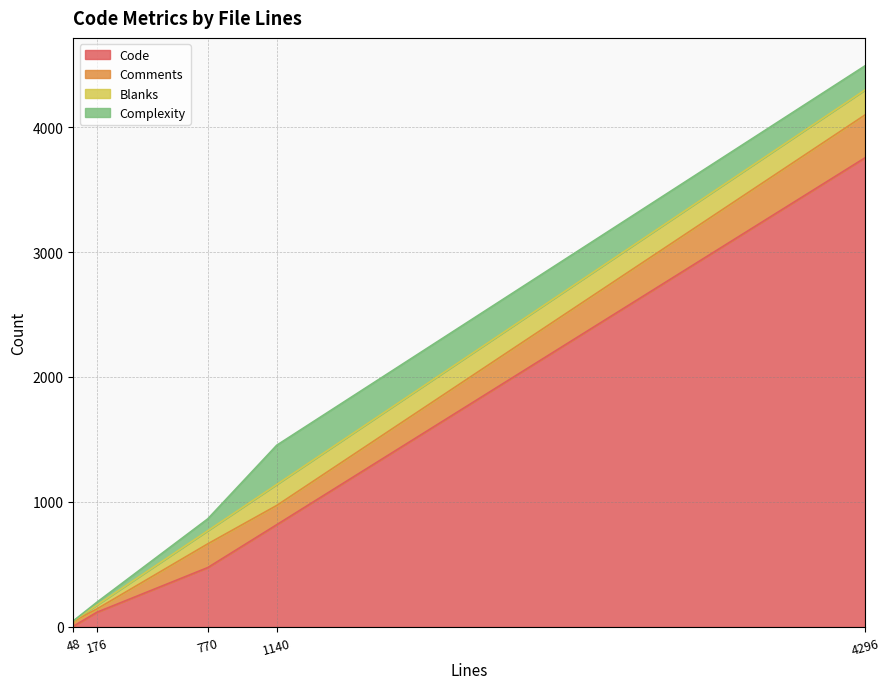

At which label does Code reach its peak?

4296